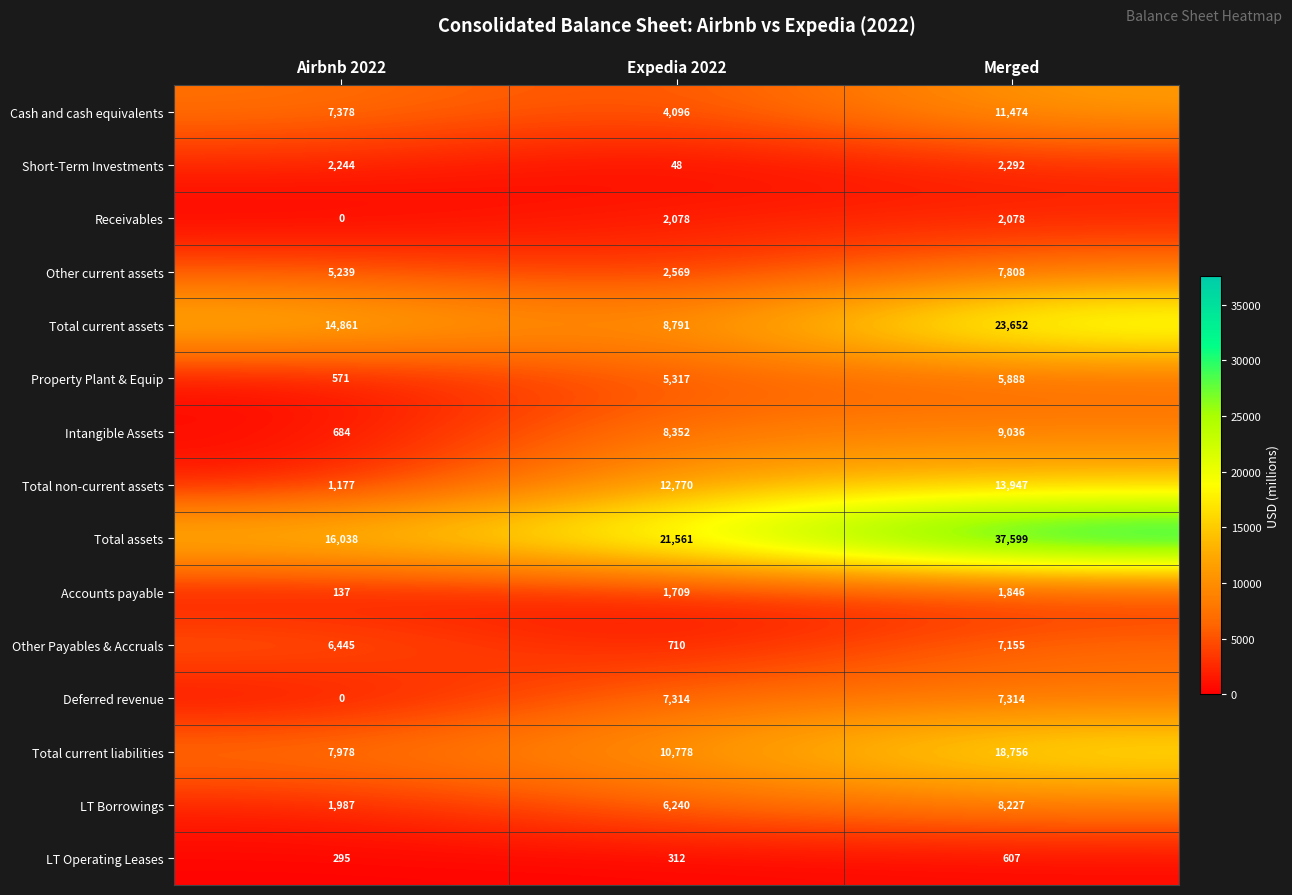

Read the Other Payables & Accruals value at Merged, to the nearest 50.

7150